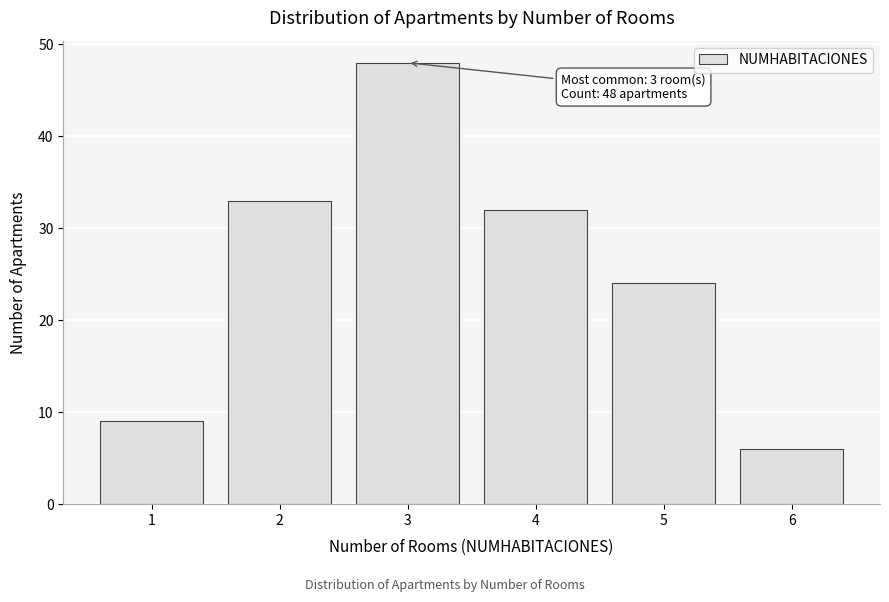

Reading left to right, extract all data points from this chart.

1=9	2=33	3=48	4=32	5=24	6=6